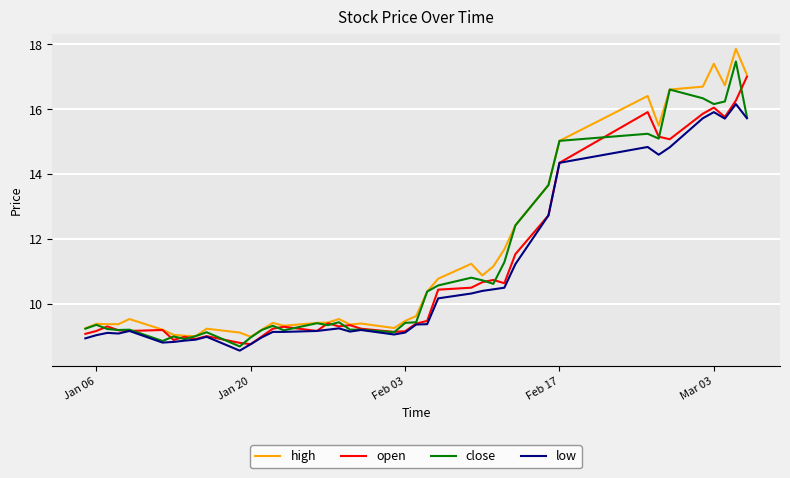

Which series has the widest spread of values?

high